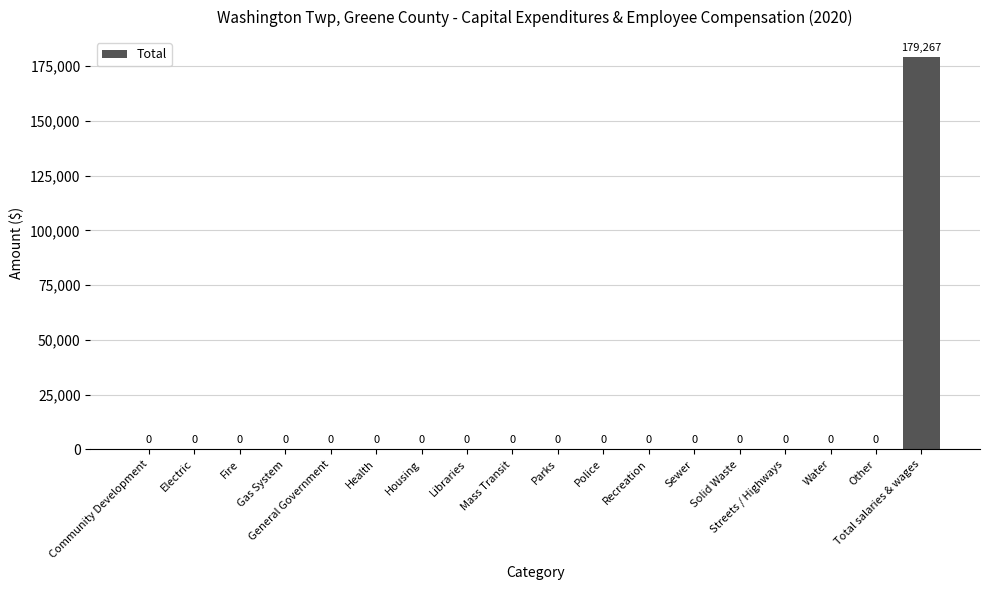

Reading right to left, transcribe all the data shown in this chart.

Total salaries & wages=179267	Other=0	Water=0	Streets / Highways=0	Solid Waste=0	Sewer=0	Recreation=0	Police=0	Parks=0	Mass Transit=0	Libraries=0	Housing=0	Health=0	General Government=0	Gas System=0	Fire=0	Electric=0	Community Development=0